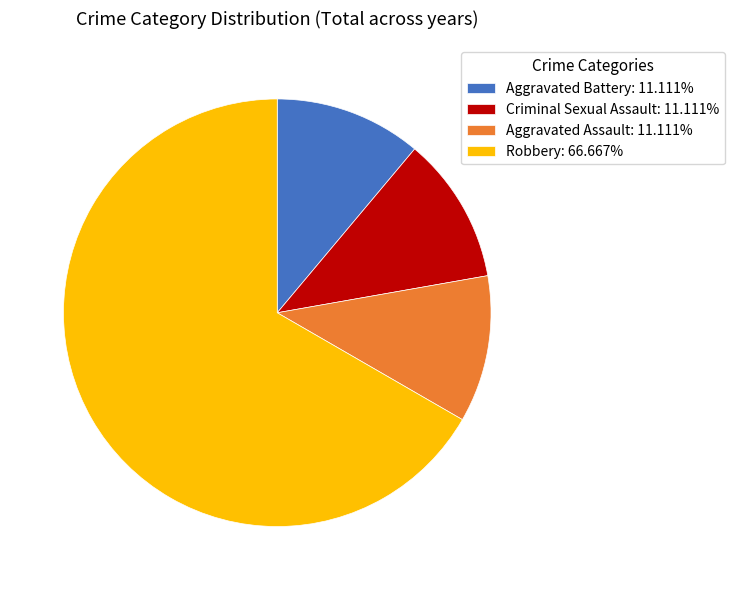

Which category accounts for the majority?

Robbery